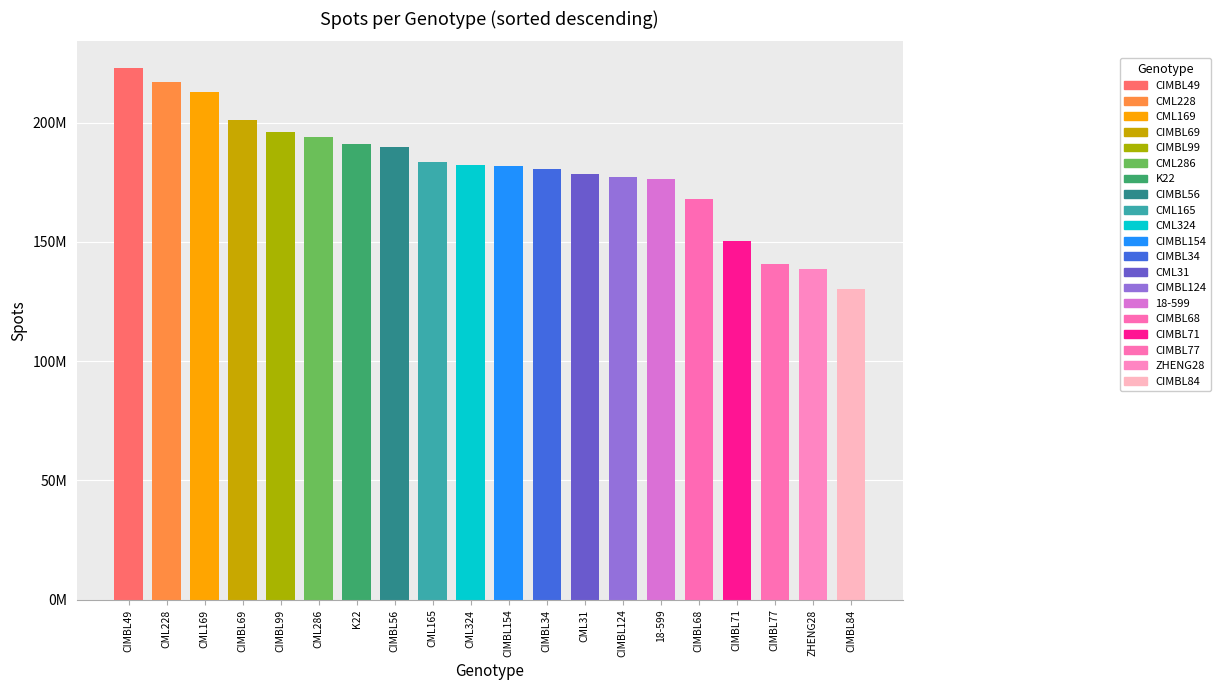

Where does the data first go above 182107555?

CIMBL49